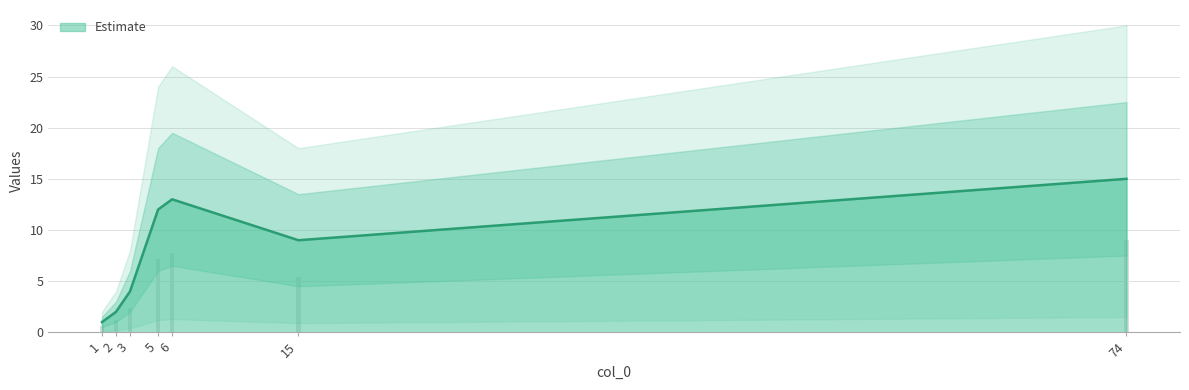

What is the change in value from 5 to 74?

+3